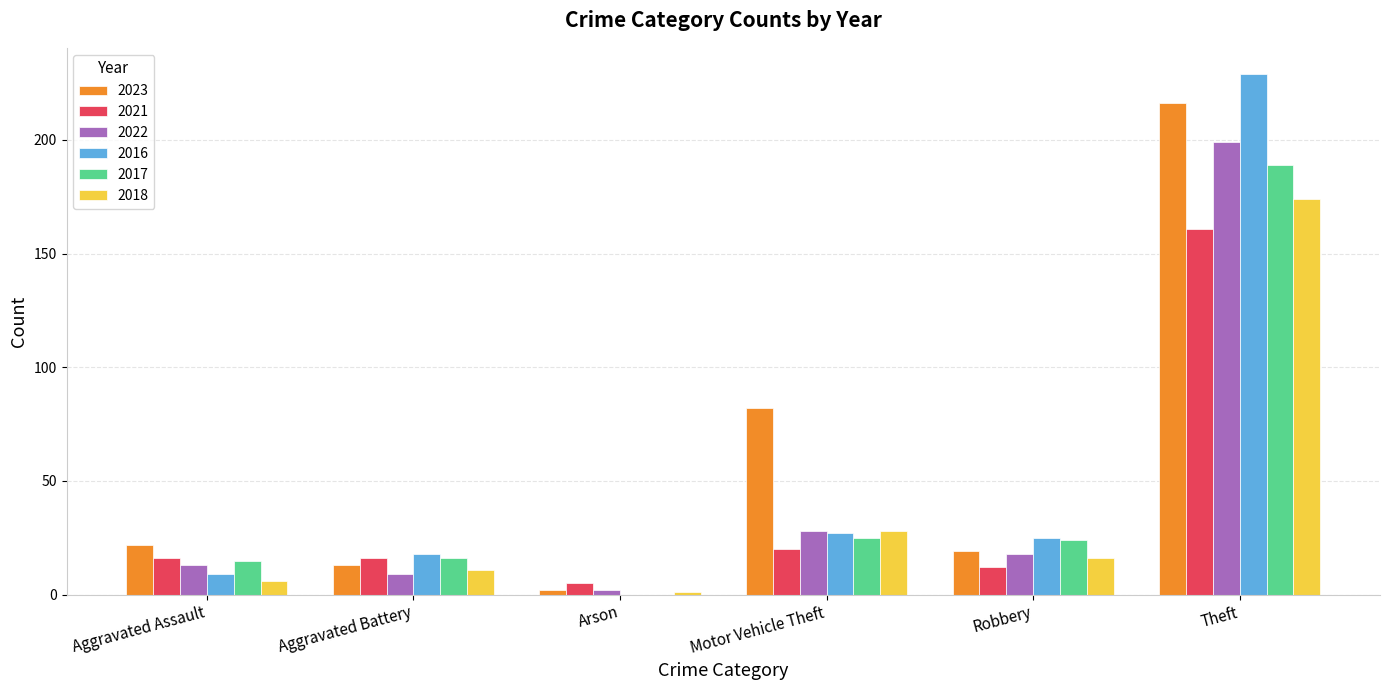

Which series changed the most between Arson and Theft?

2016